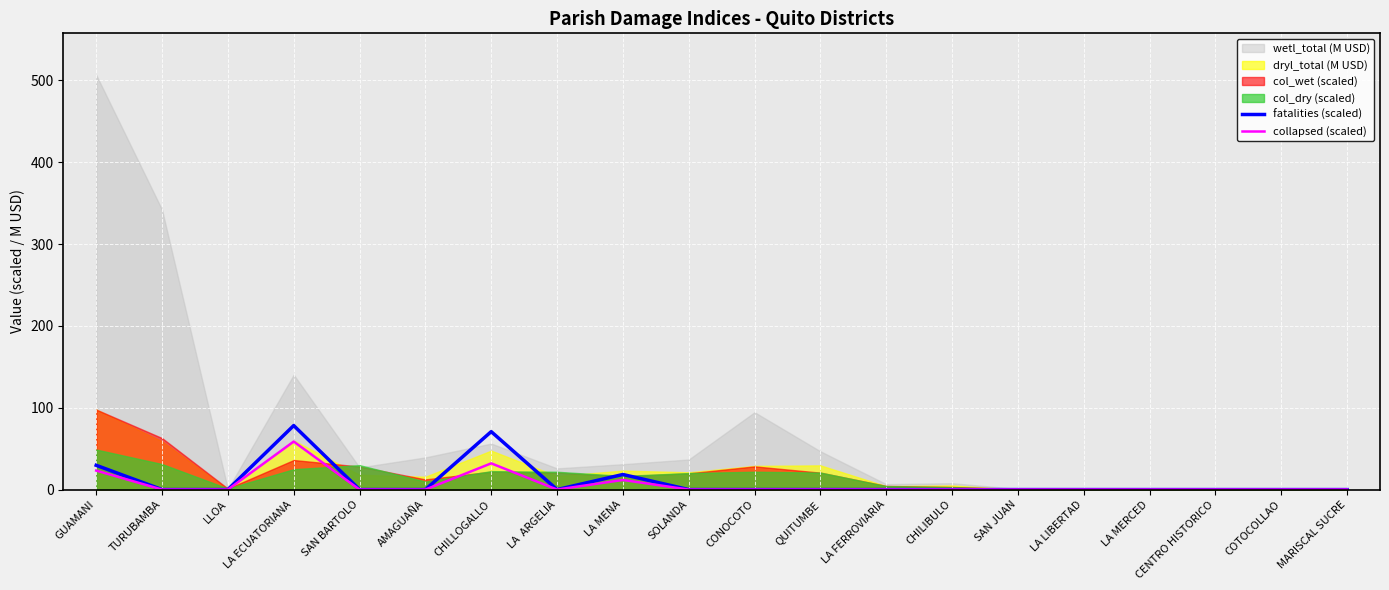

True or false: fatalities (scaled) and collapsed (scaled) intersect in this chart.

False